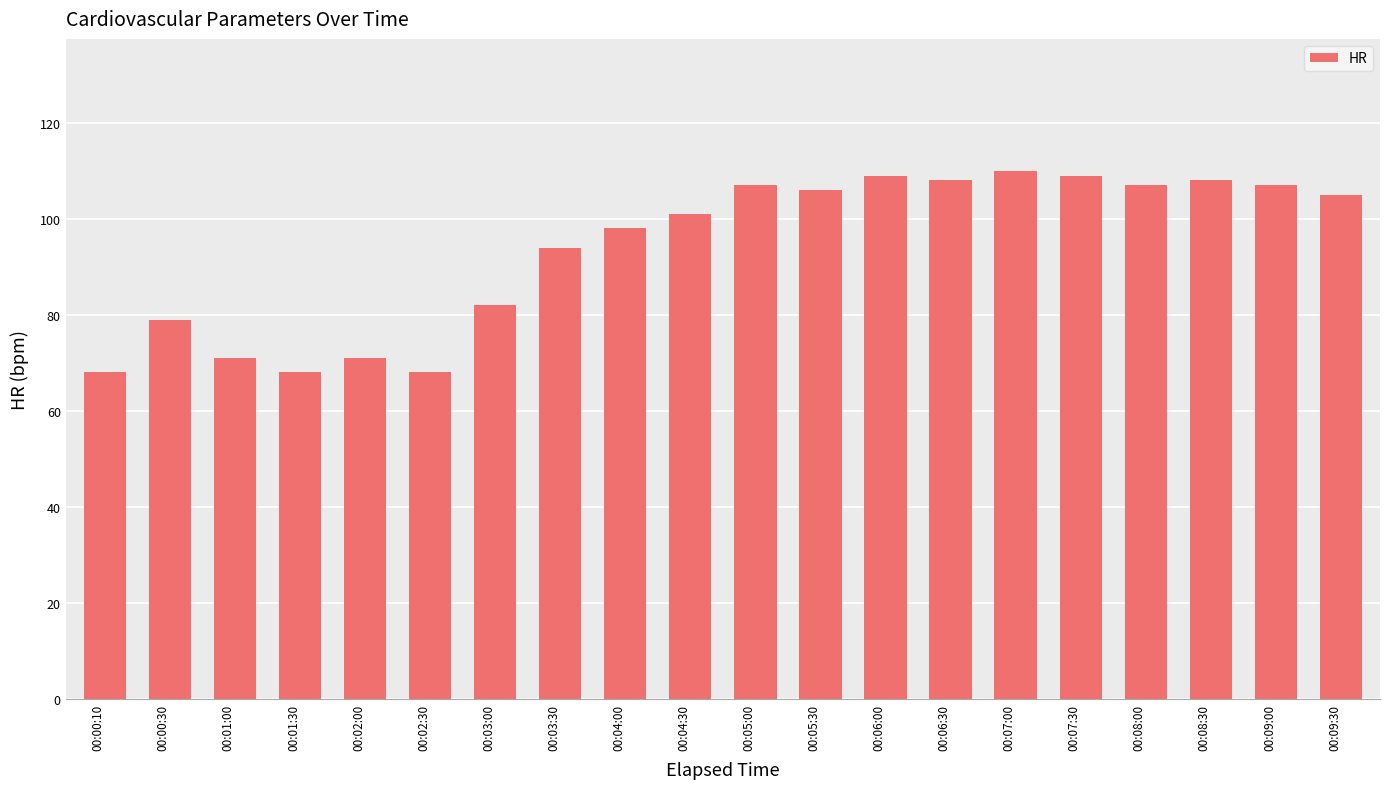

How many distinct data groups are displayed?

1